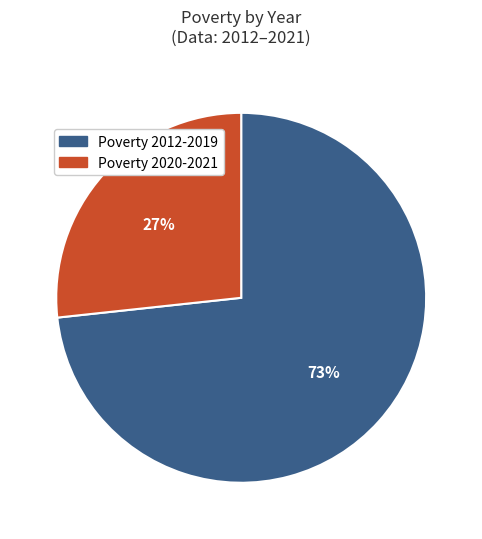

To the nearest percent, what is the average slice percentage?

50%